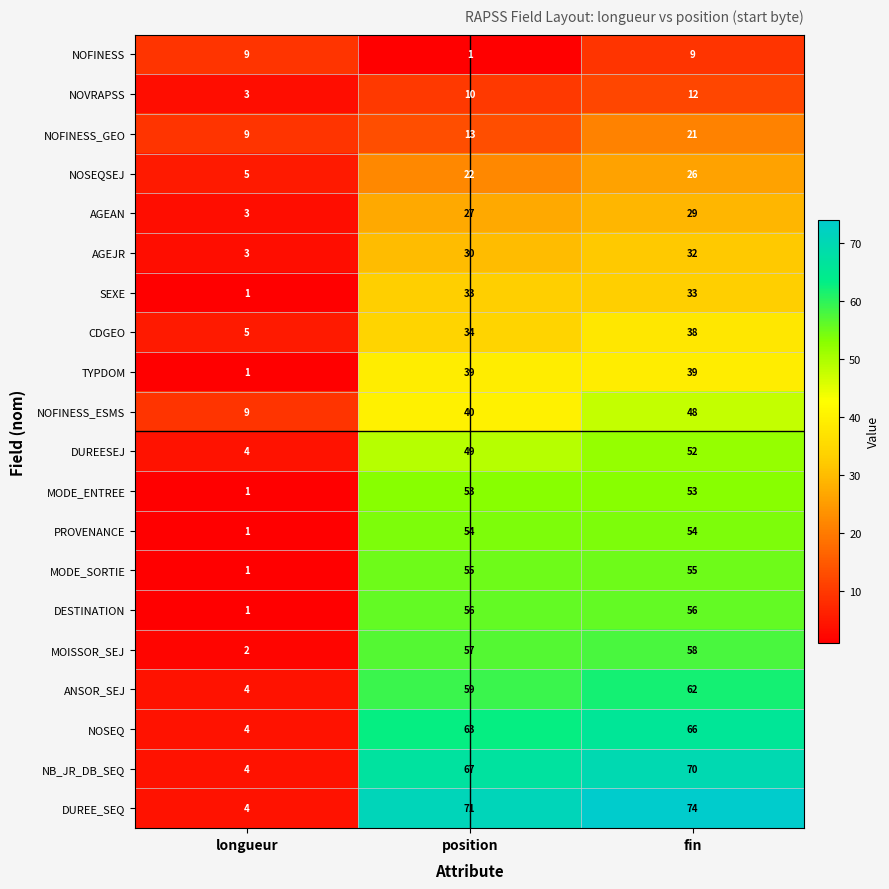

Is it true that ANSOR_SEJ equals 2 at longueur?

False